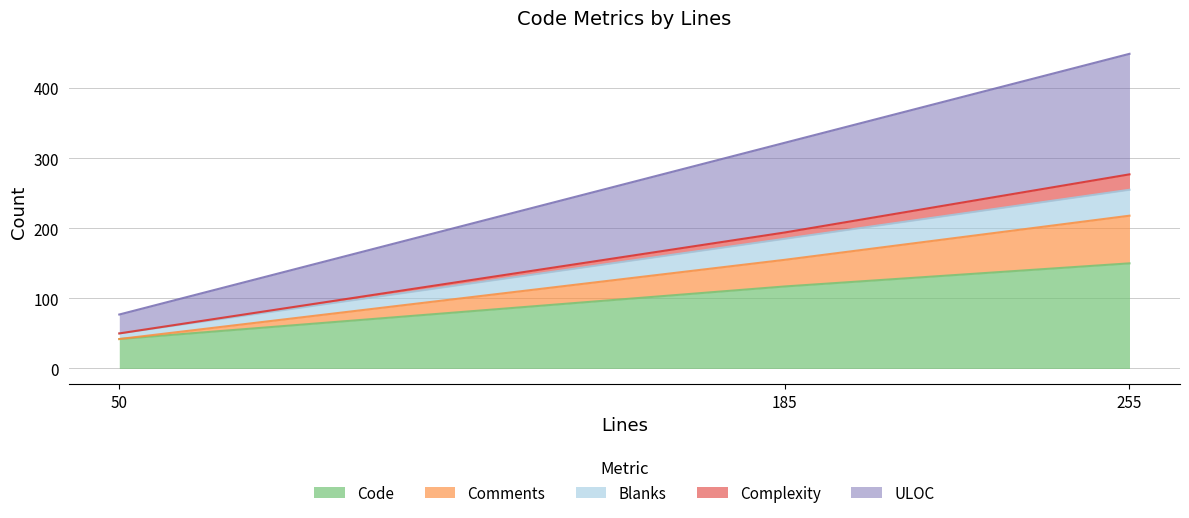

What are all the series names shown in the legend?

Code, Comments, Blanks, Complexity, ULOC